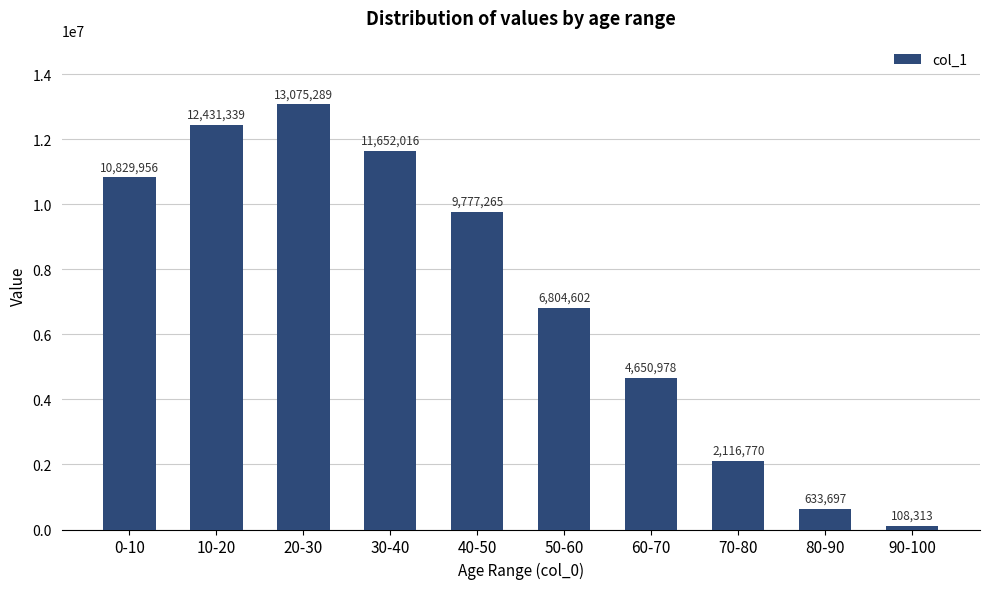

How many distinct data groups are displayed?

1